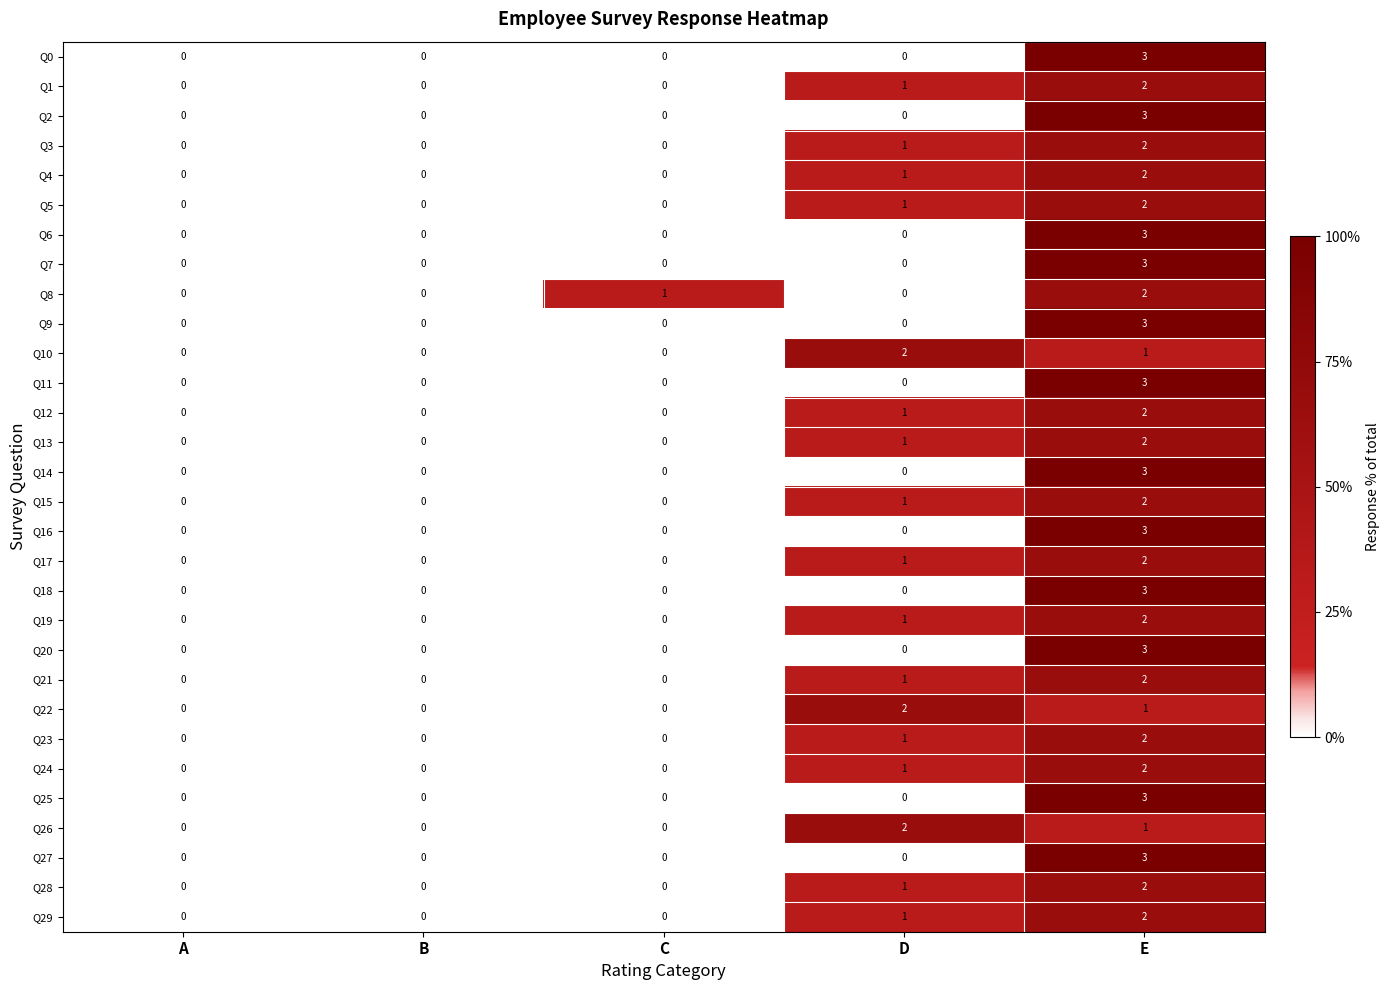

What is the maximum value shown in the chart?

3